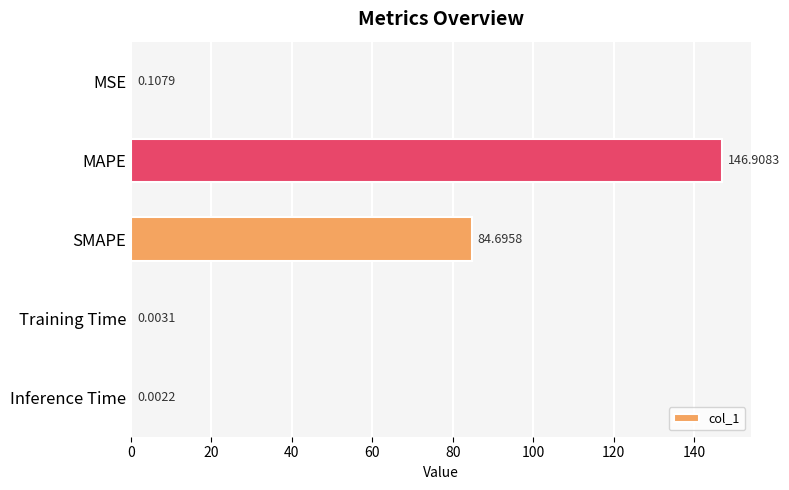

Are the bars horizontal?

Yes